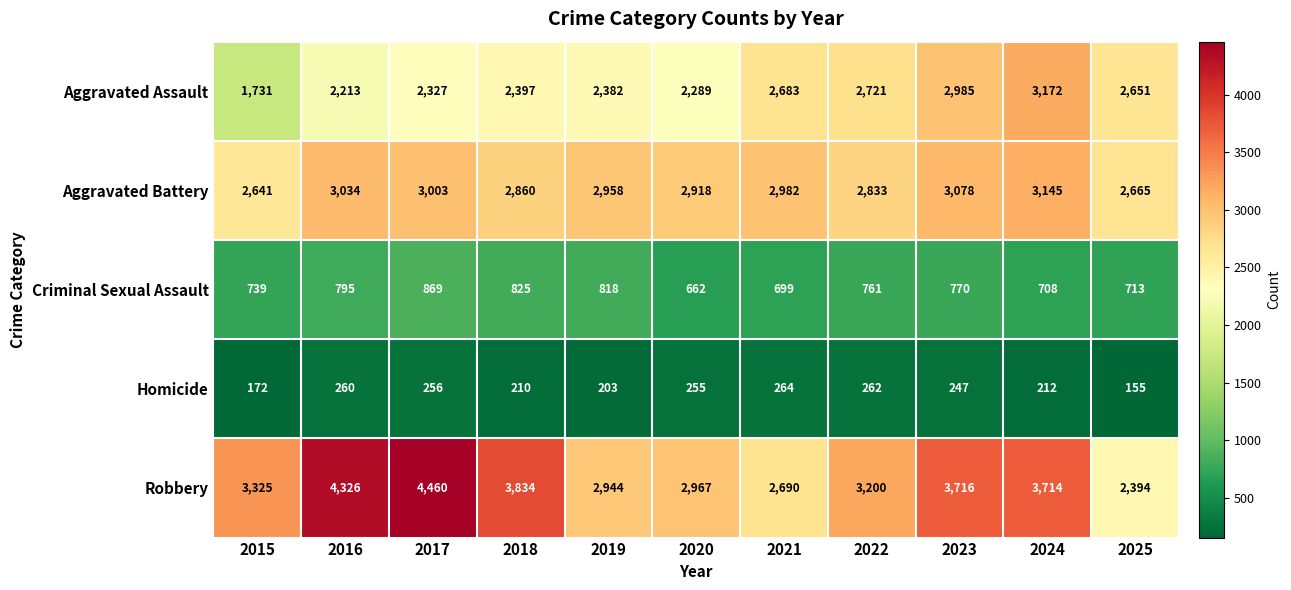

Which series changed the most between 2017 and 2018?

Robbery